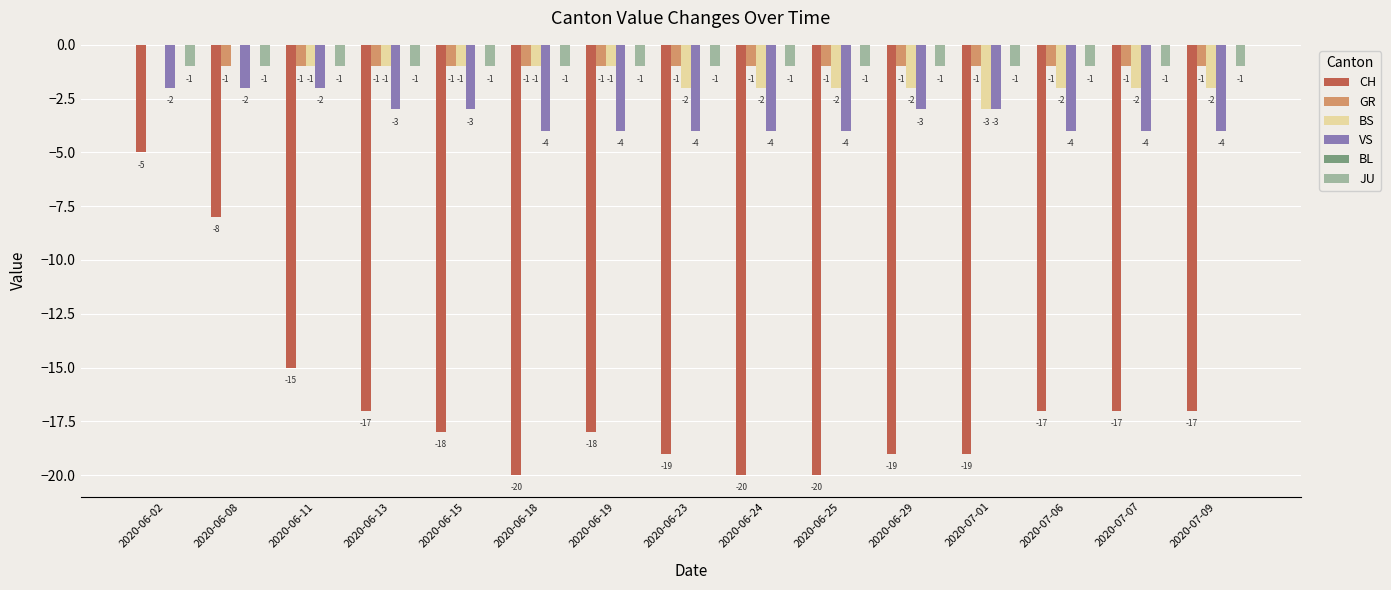

The value of VS at 2020-06-29 is -3. True or false?

True